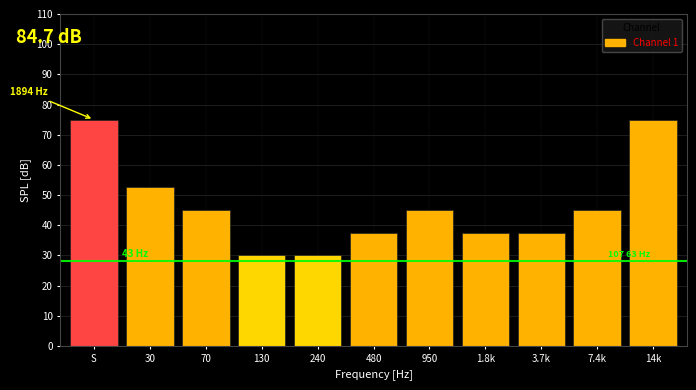

Reading left to right, what are all the values shown in this chart?

75.0	52.5	45.0	30.0	30.0	37.5	45.0	37.5	37.5	45.0	75.0